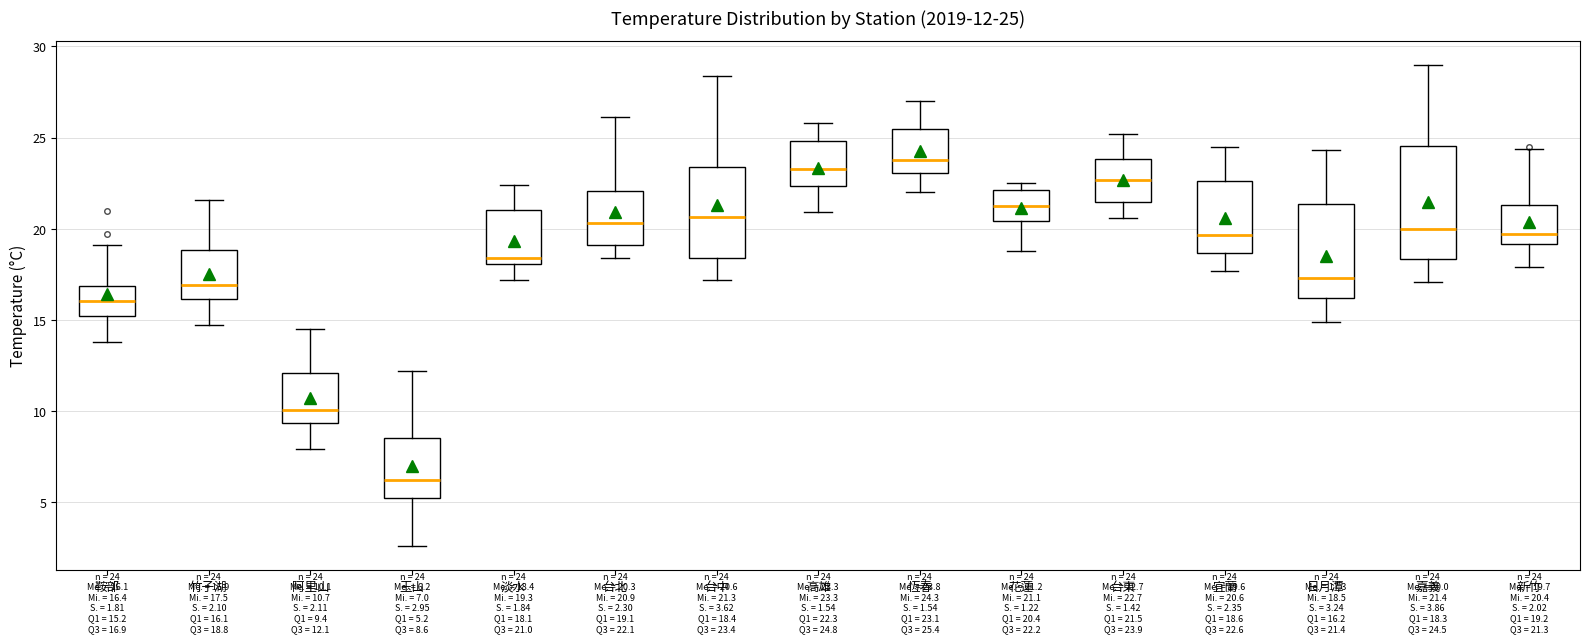

Which box has the lowest median line?

玉山